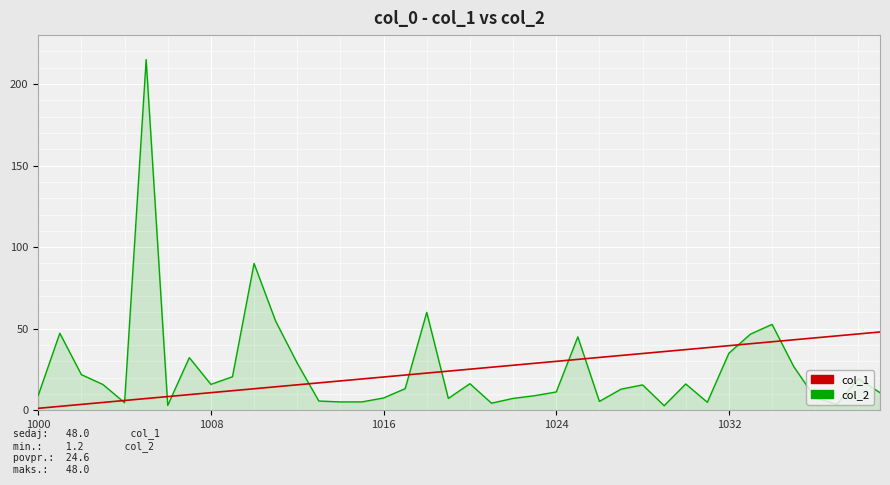

Which series has the largest range (max minus min)?

col_2